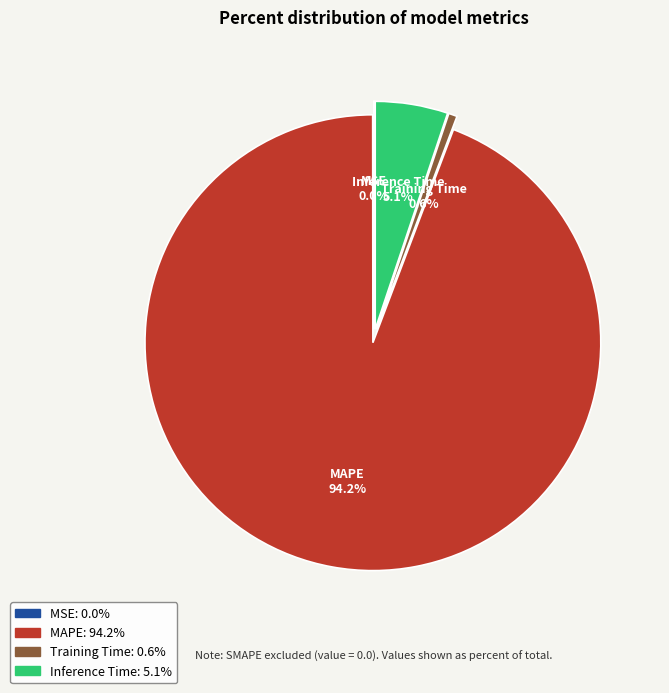

Which slice is the largest?

MAPE